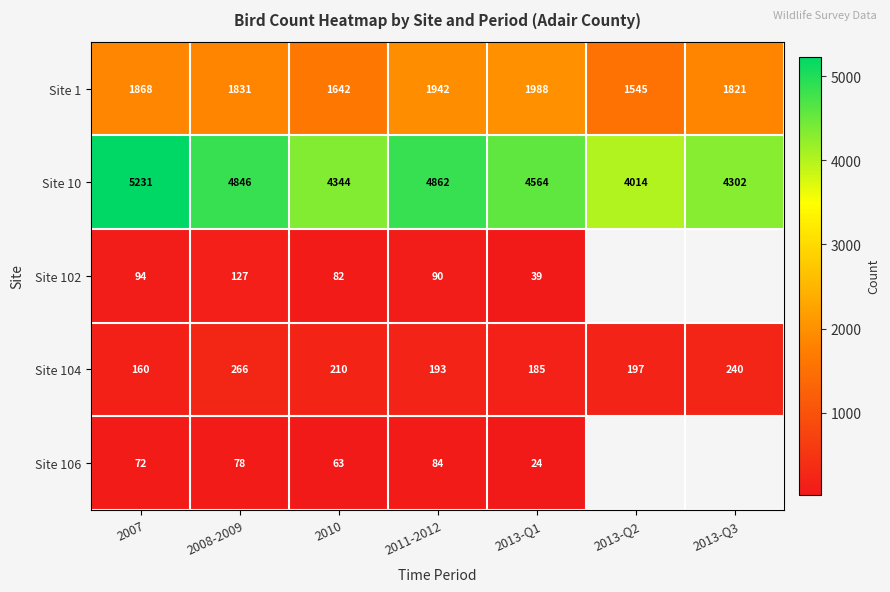

At which label does Site 104 first exceed 197?

2008-2009